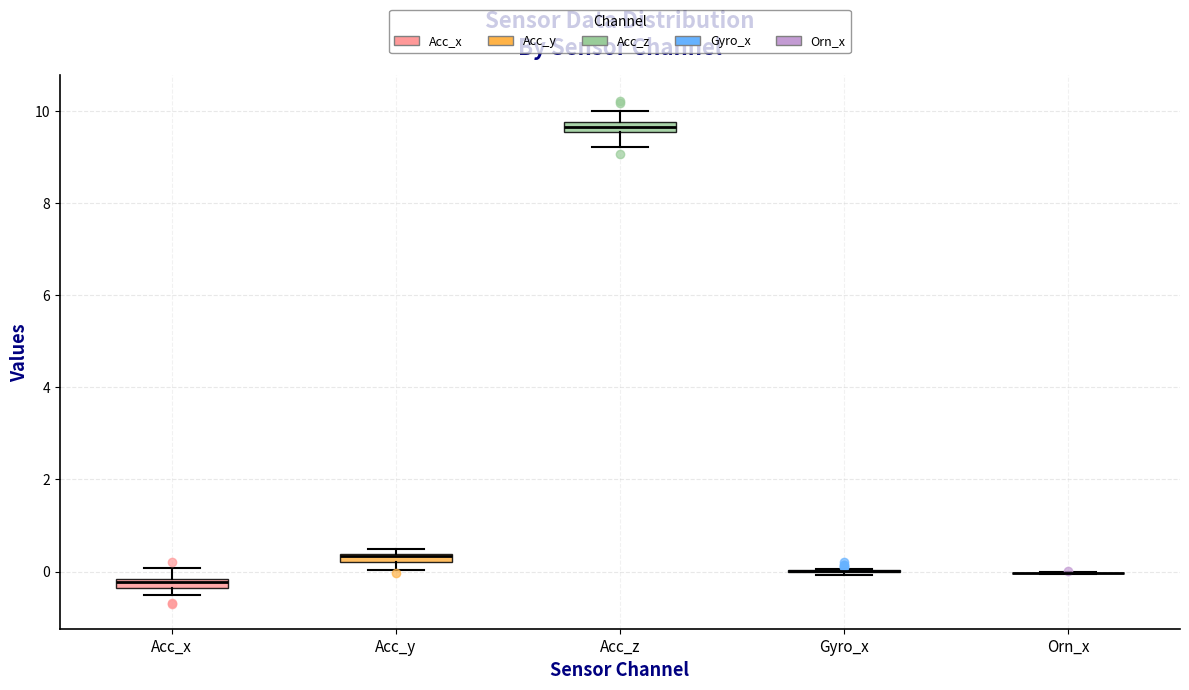

Where is the lower edge of the box for Acc_x on the y-axis? The values are not printed on the chart, so give them approximately, as read against the axis.

-0.4